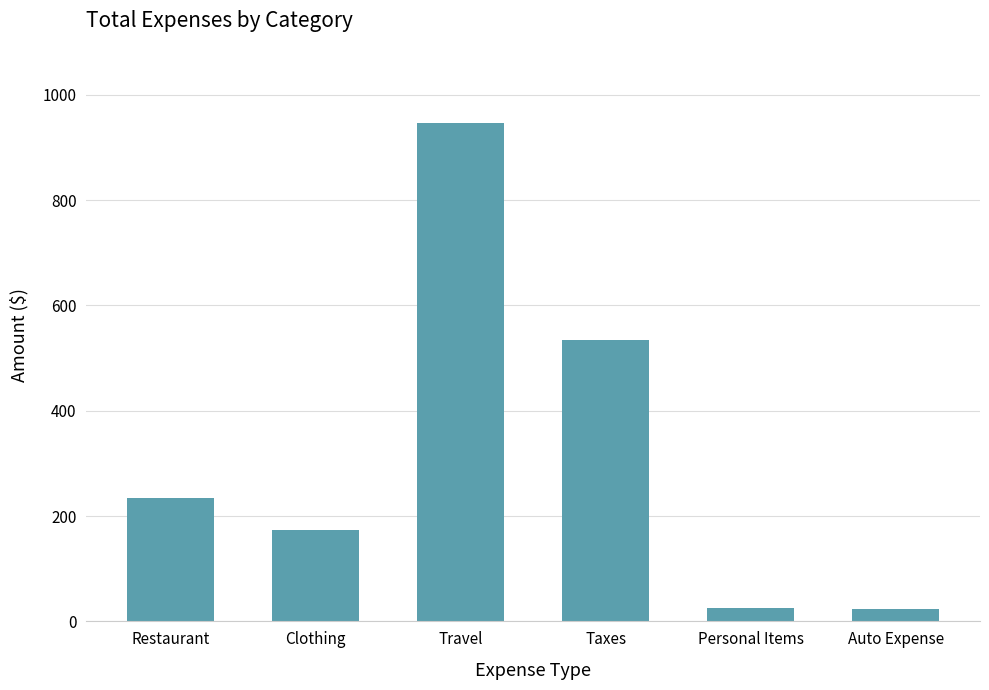

Count the number of data series in this chart.

1